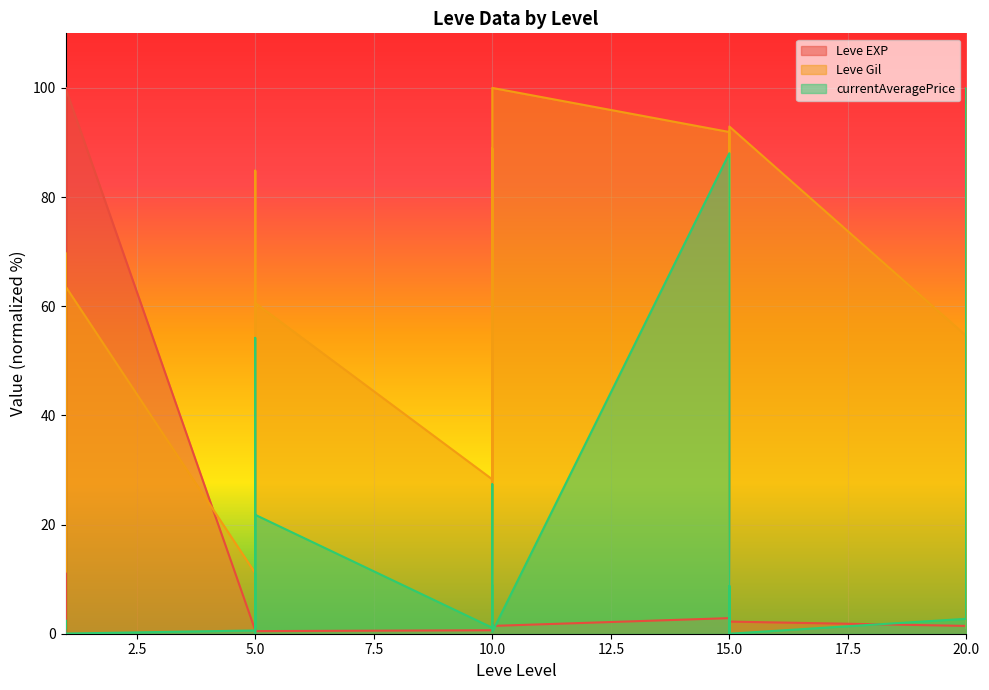

Which series has the largest total across all categories?

Leve Gil